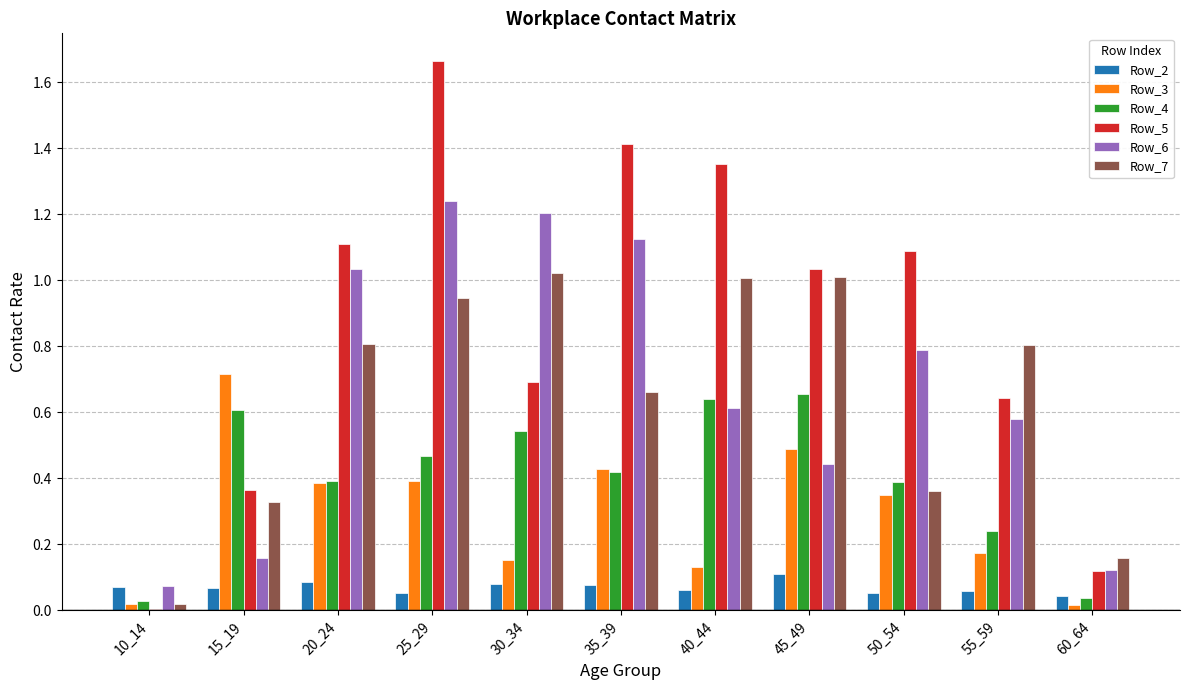

What is the sum of all Row_6 values?

7.4